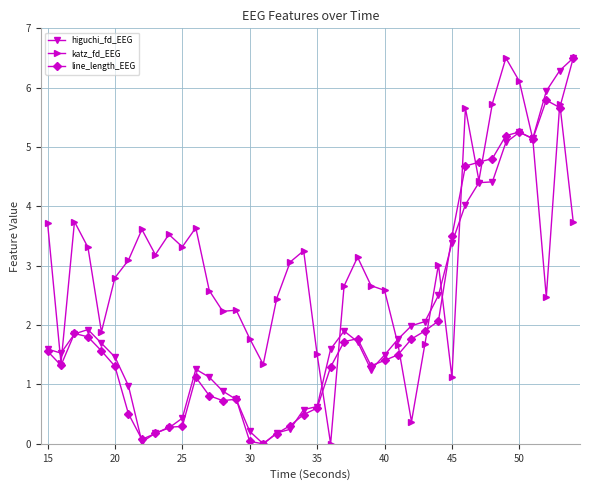

Which series has the largest total across all categories?

katz_fd_EEG